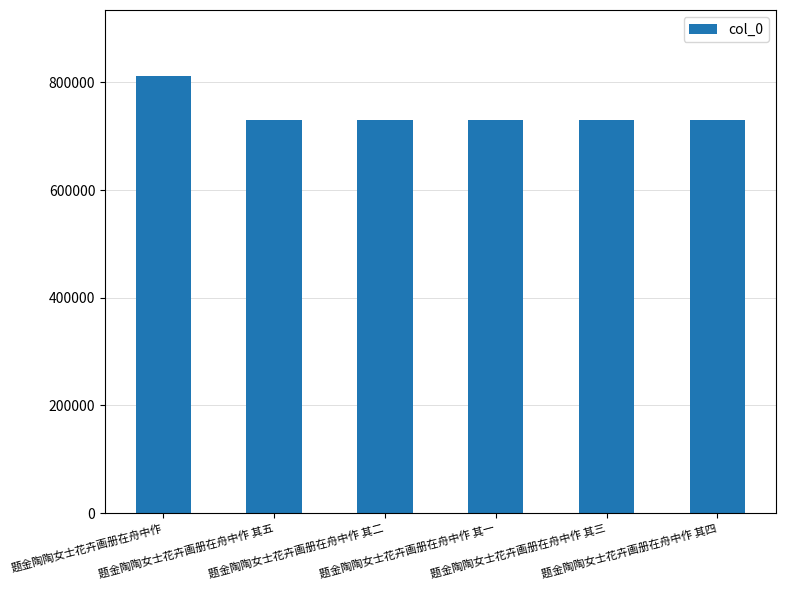

The value at 题金陶陶女士花卉画册在舟中作 is 812543. True or false?

True